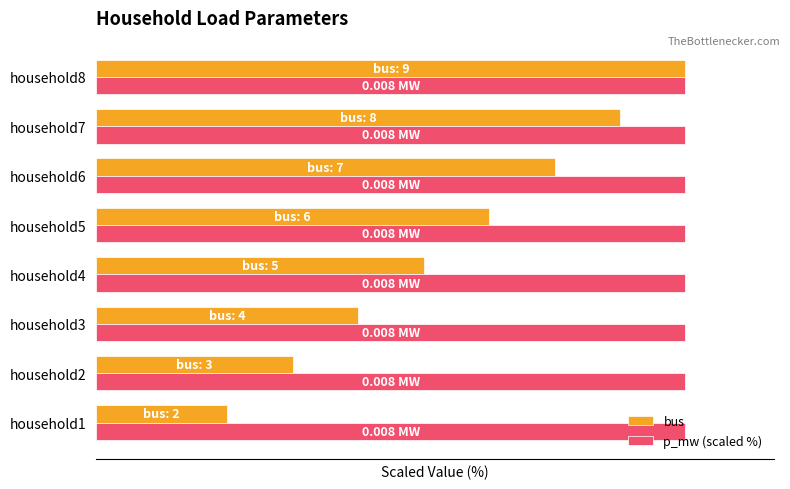

What are all the series names shown in the legend?

bus, p_mw (scaled %)